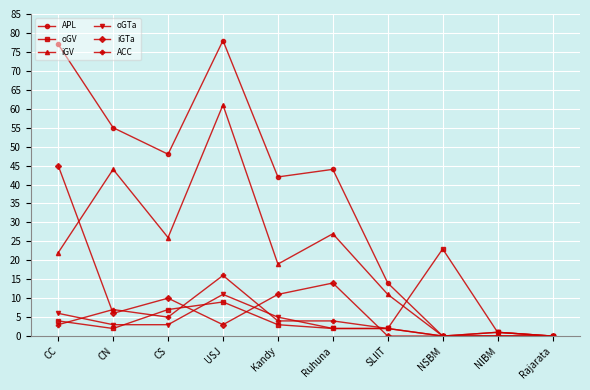

Where does the APL series first go above 44?

CC